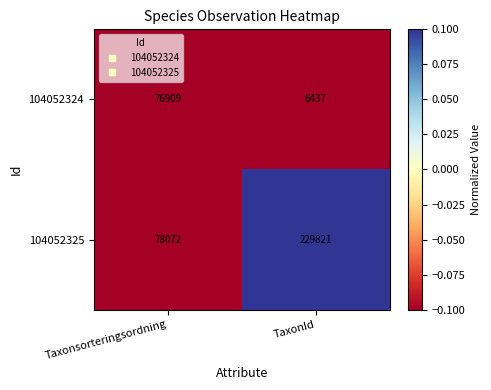

Rank the series at Taxonsorteringsordning from highest to lowest value.

104052325, 104052324